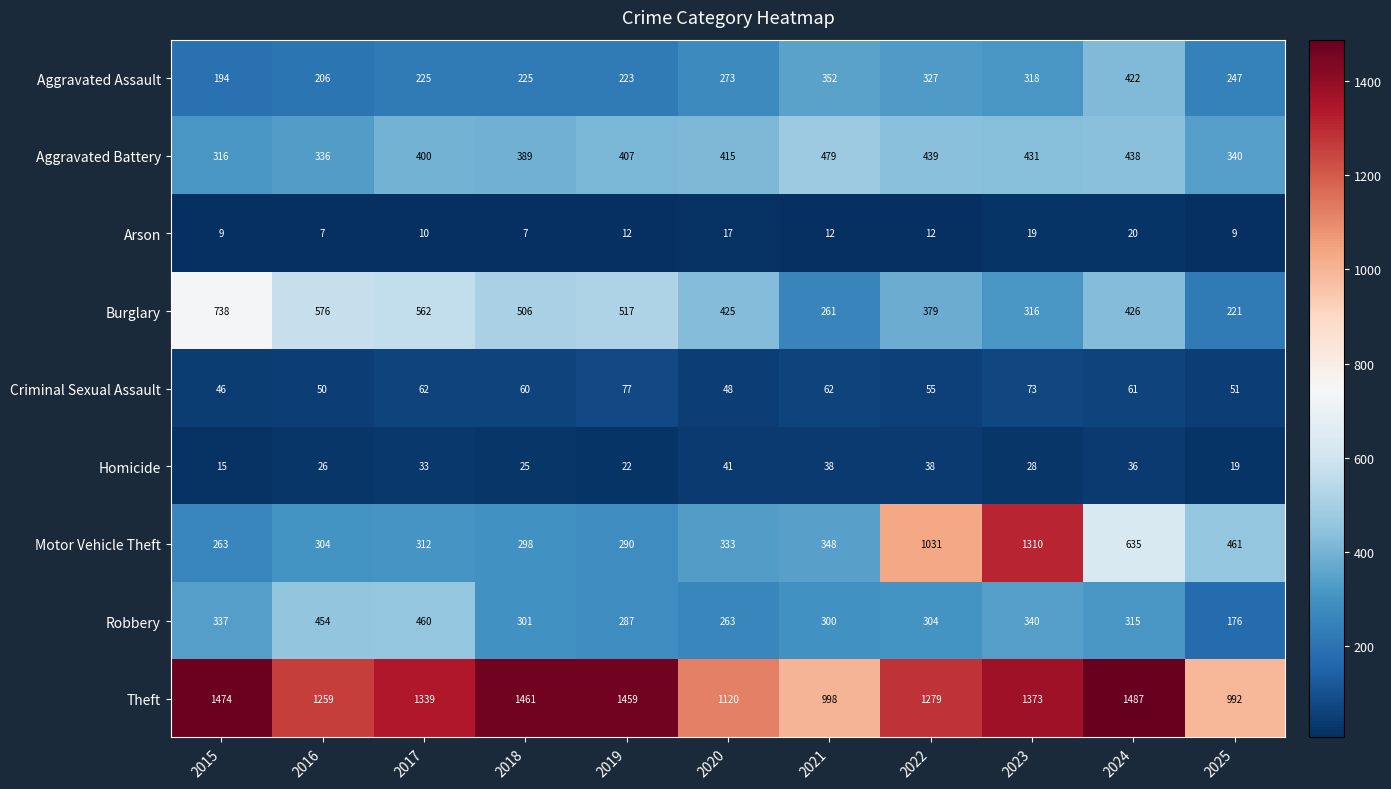

What is the smallest value displayed?

7